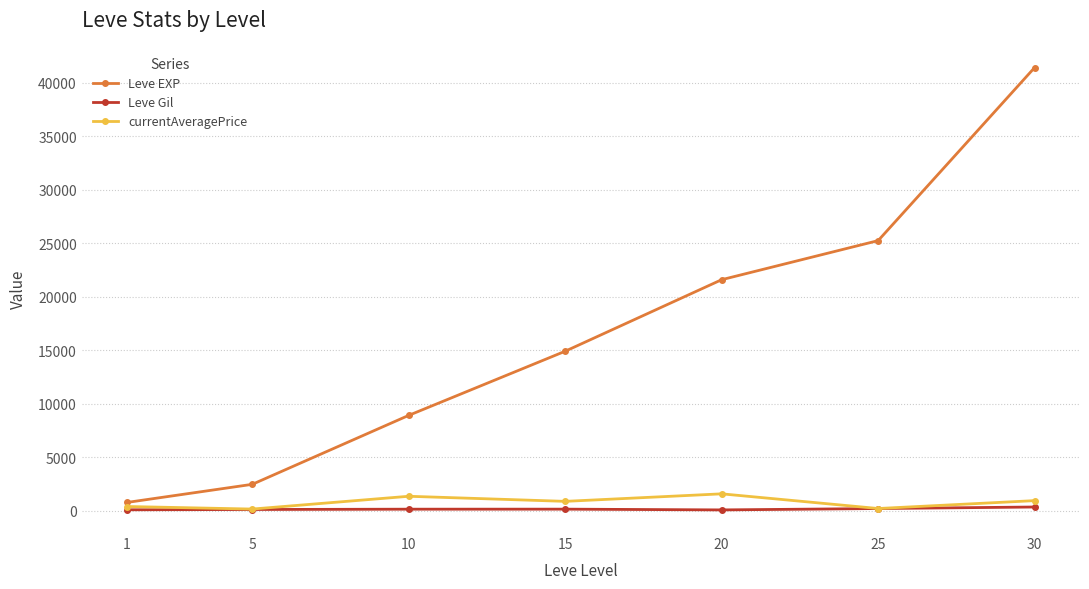

True or false: currentAveragePrice has more than 1 points higher than both neighbors.

True